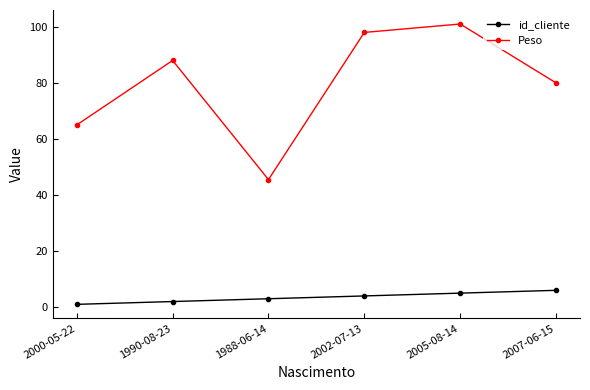

True or false: id_cliente has more than 1 interior local peaks.

False